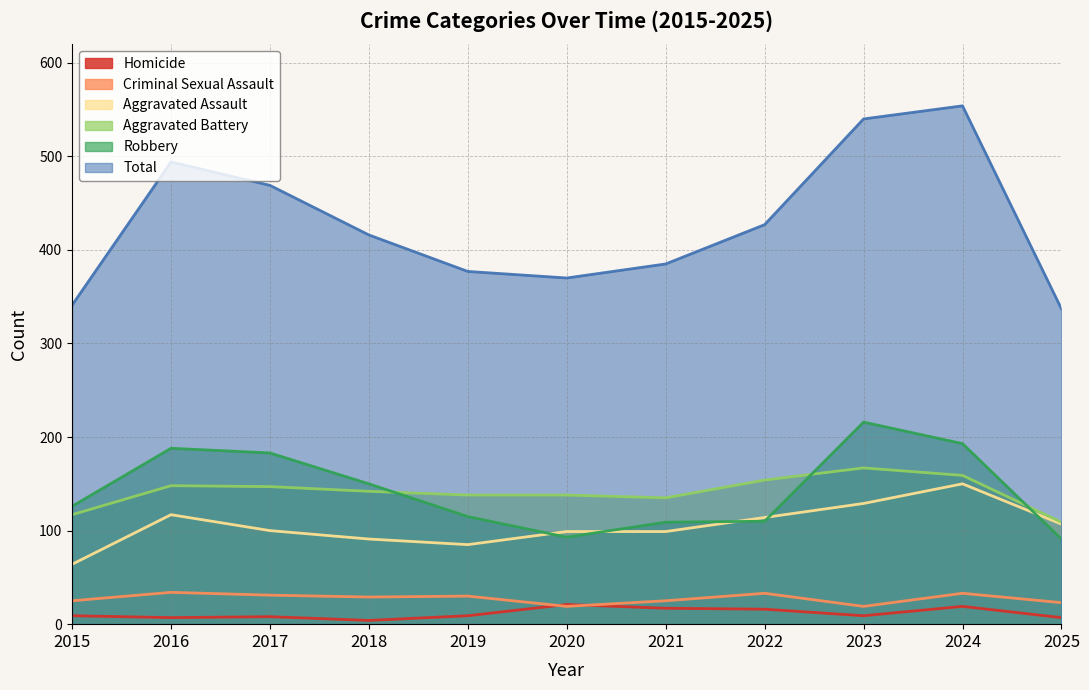

What is the maximum value for Homicide?

21